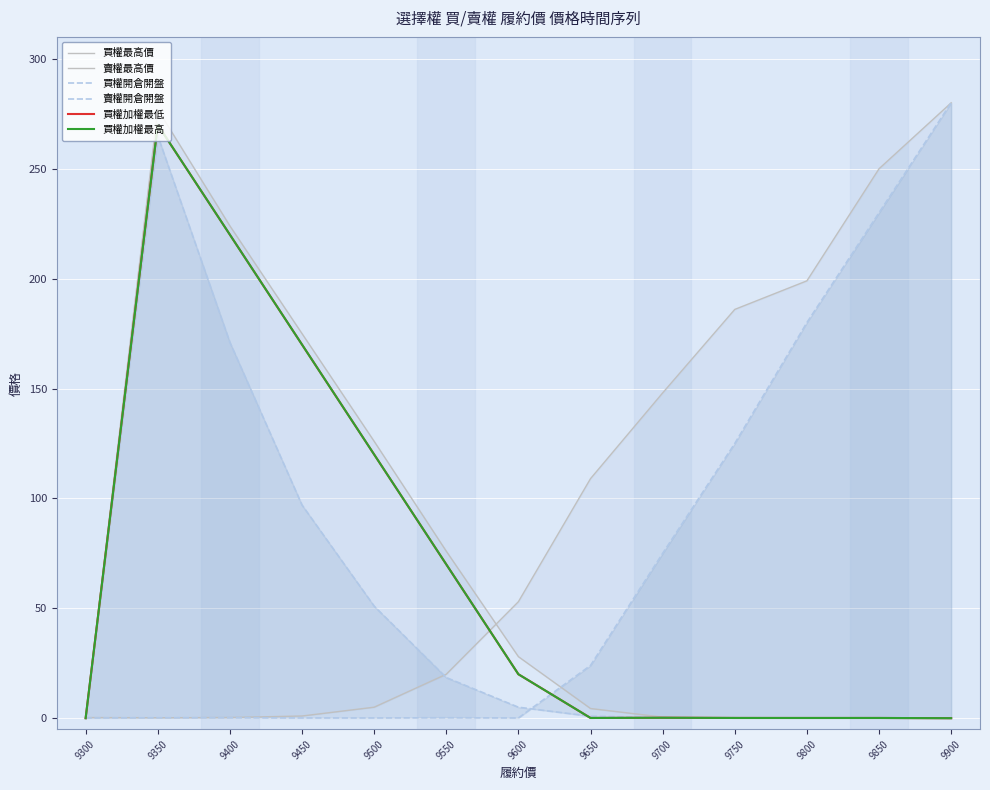

What is the total value across all series at 9800?

379.5